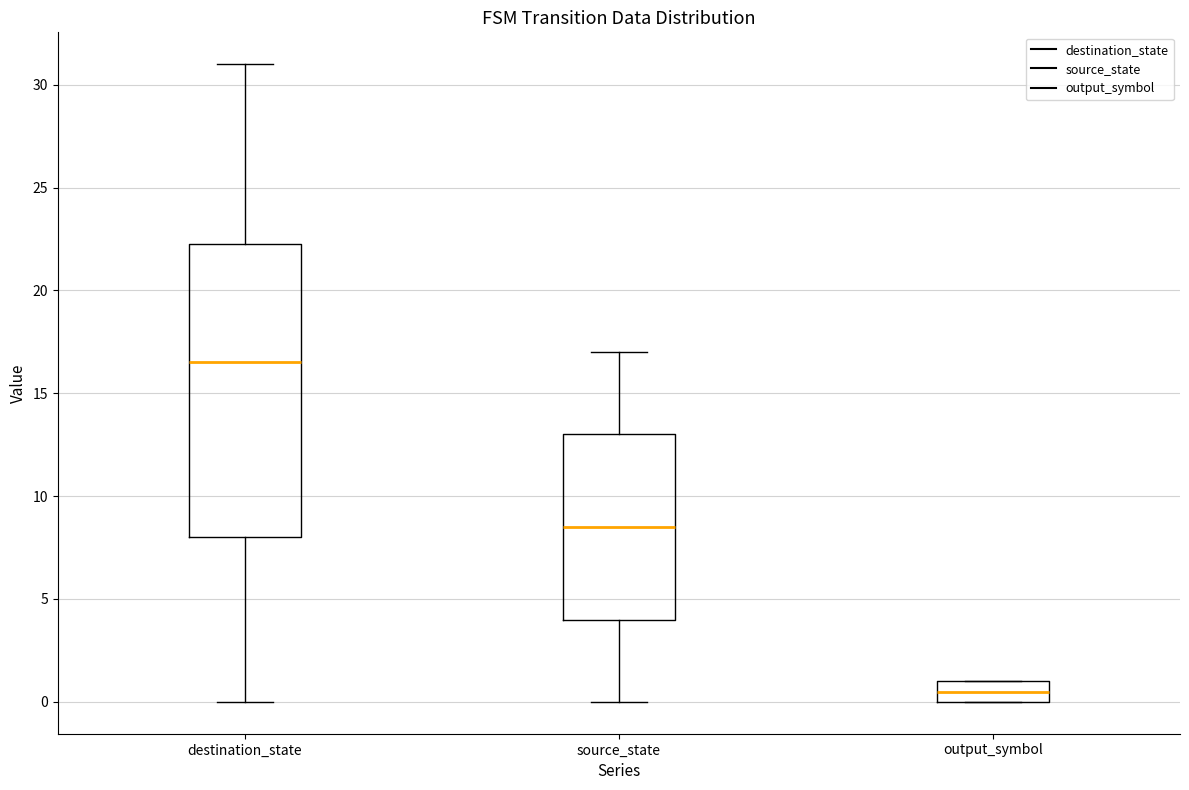

Where is the lower edge of the box for destination_state on the y-axis? The values are not printed on the chart, so give them approximately, as read against the axis.

8.0